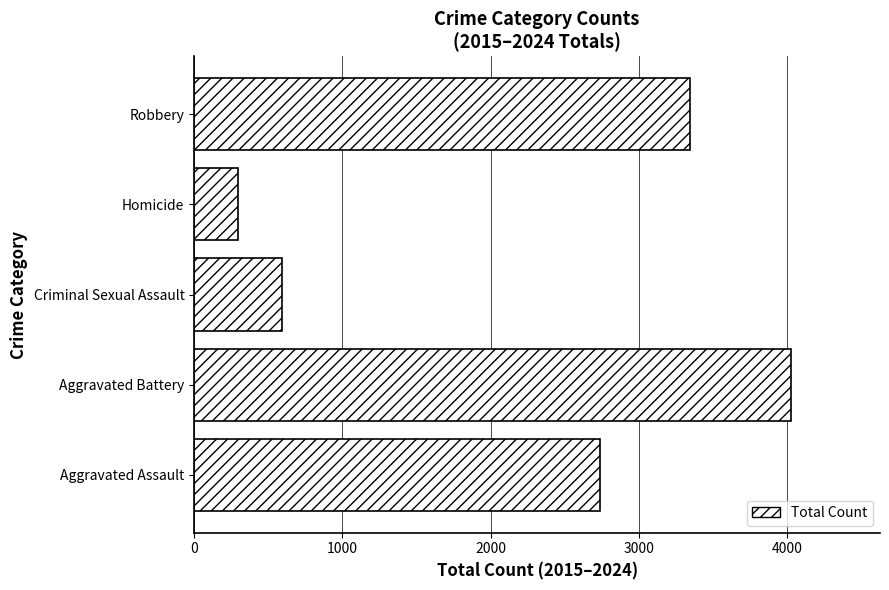

True or false: the data shows 5611 at Aggravated Battery.

False